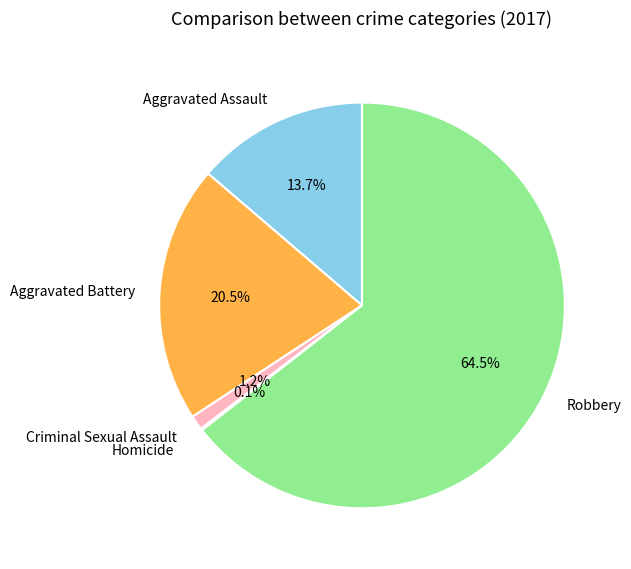

Which slice is the largest?

Robbery